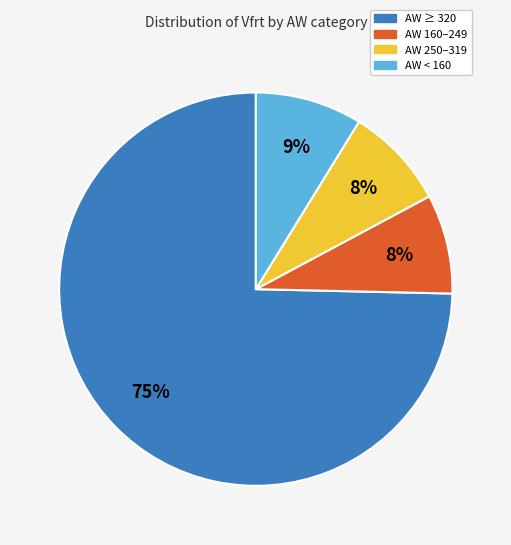

To the nearest percent, what is the average slice percentage?

25%